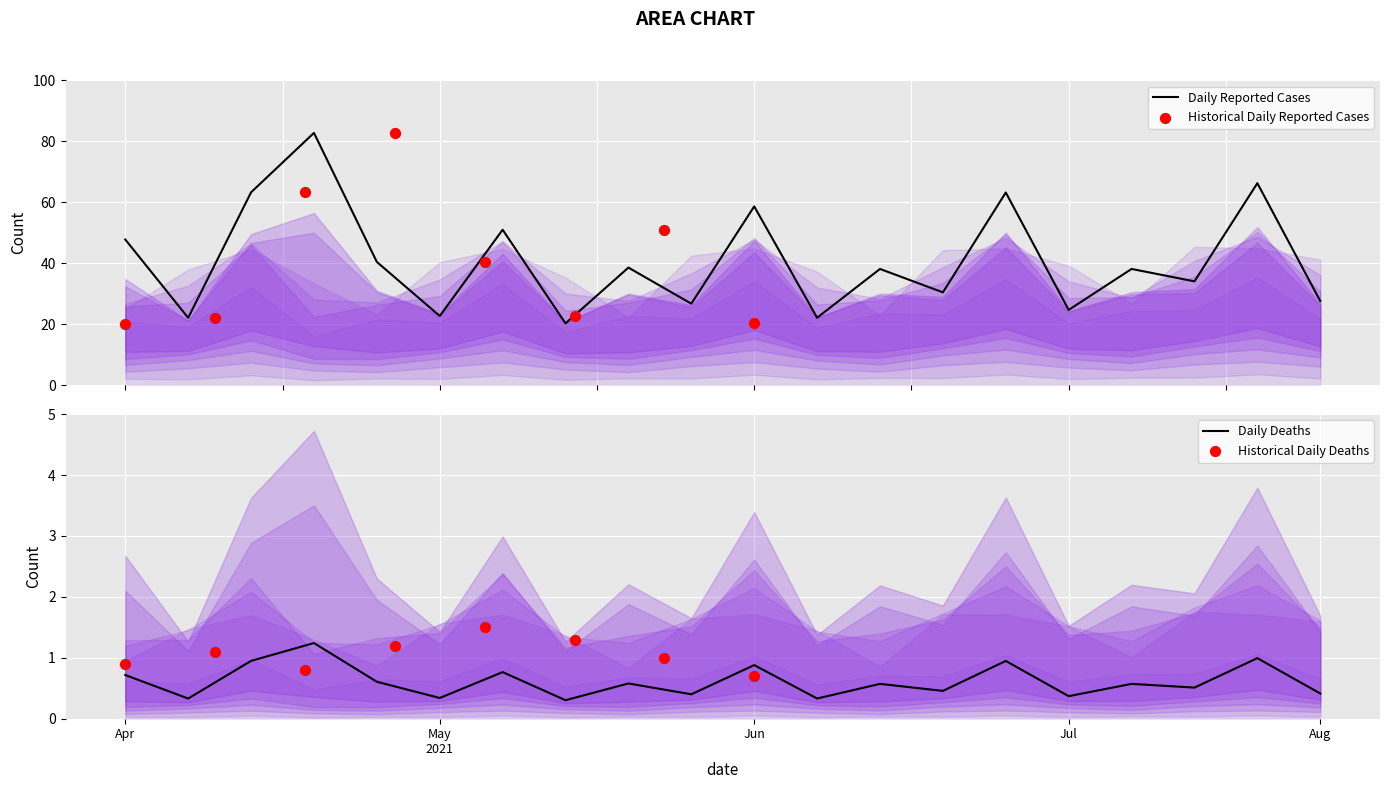

What is the maximum value for Daily Reported Cases?

82.8